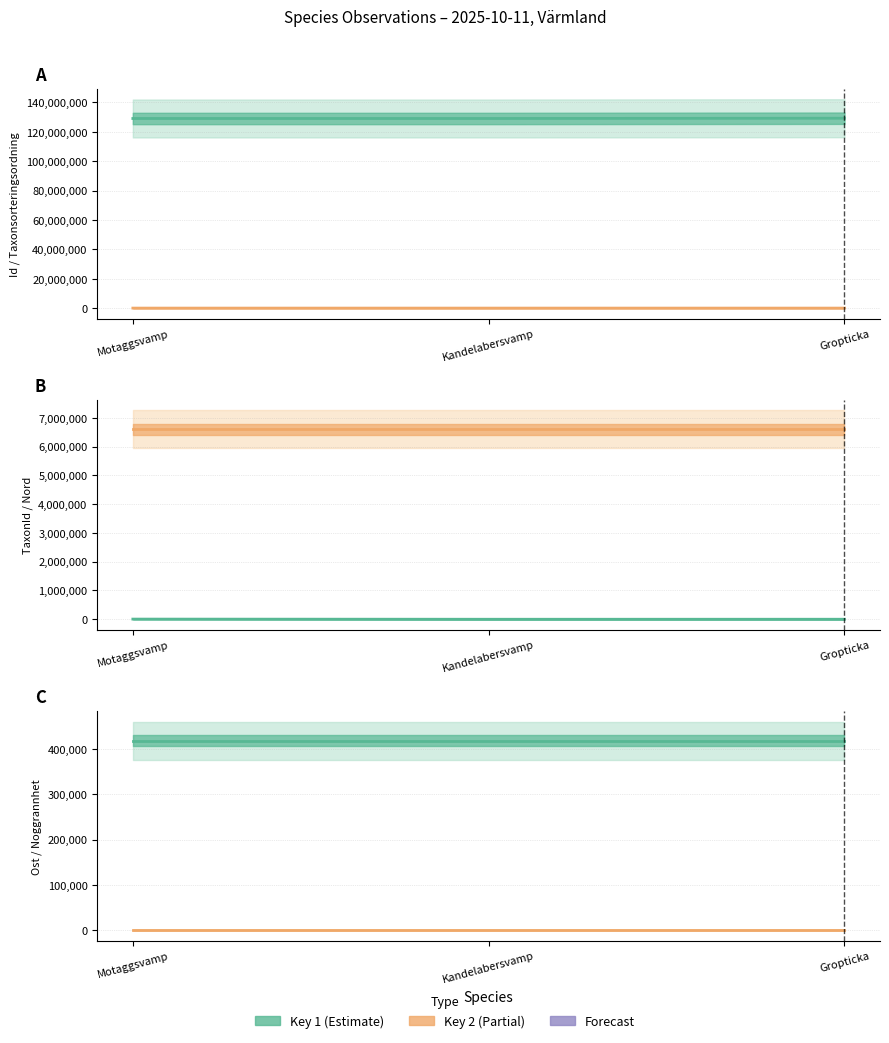

Rank the series by their maximum value, from lowest to highest.

Noggrannhet line, TaxonId line, Taxonsorteringsordning line, Ost line, Nord line, Id line